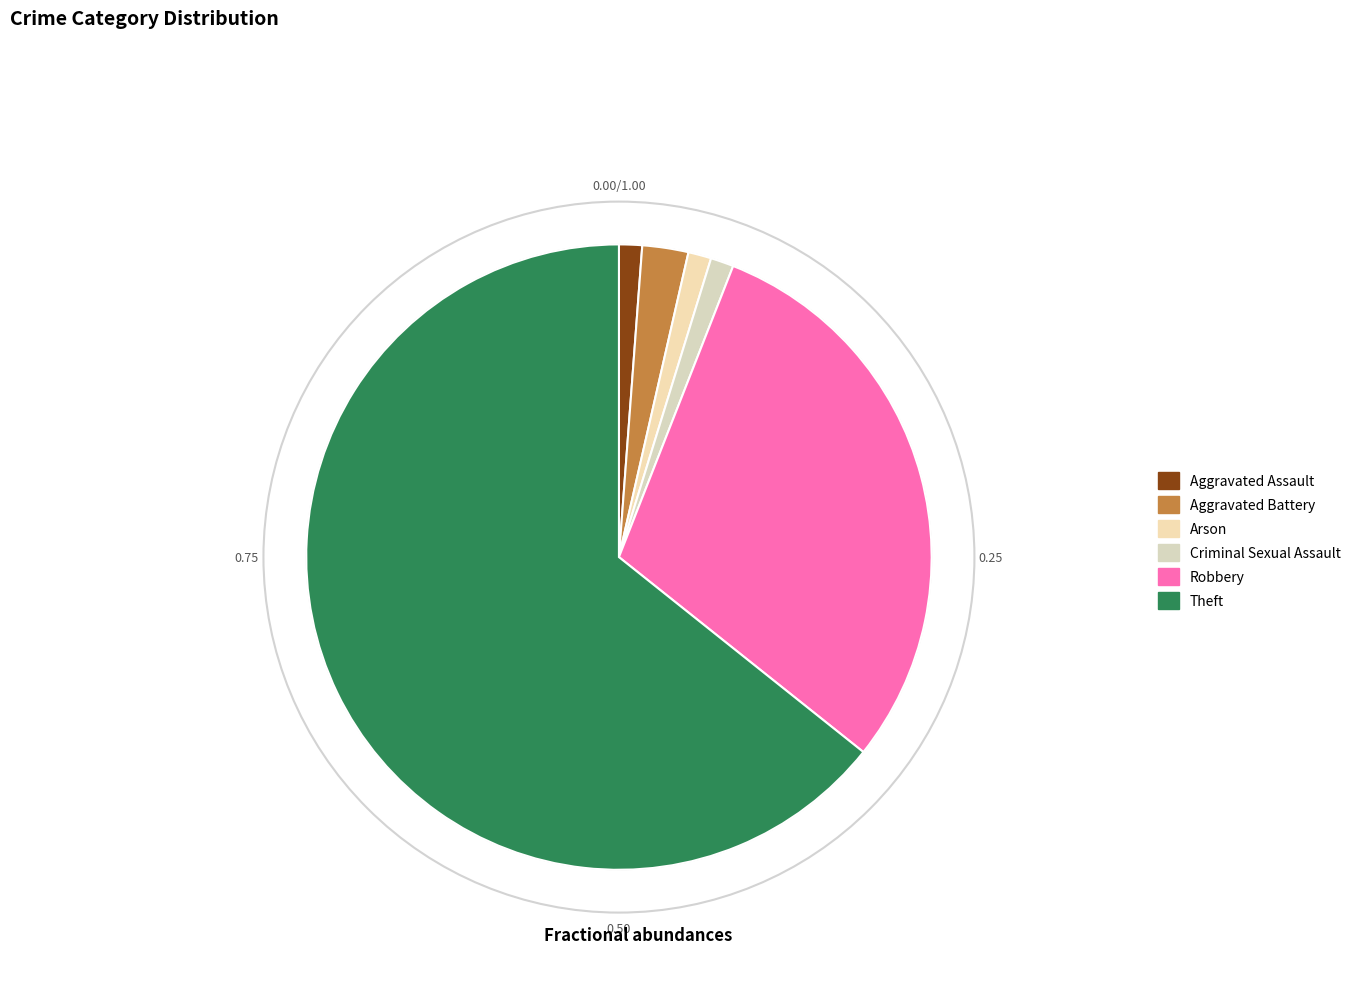

How many segments does this pie chart have?

6